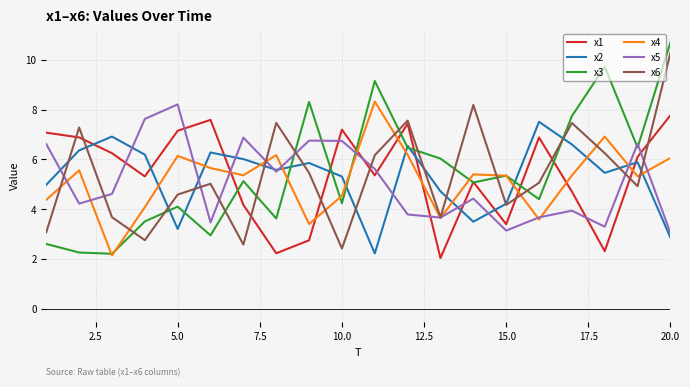

True or false: x4 and x2 intersect in this chart.

True